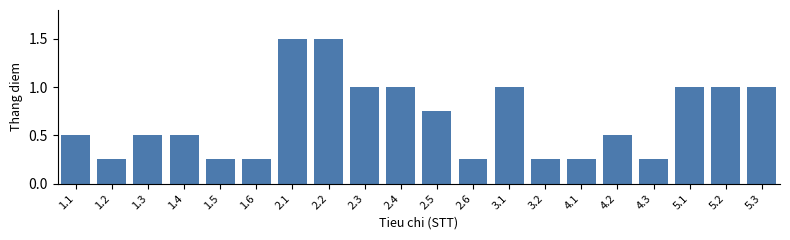

What is the greatest value displayed?

1.5